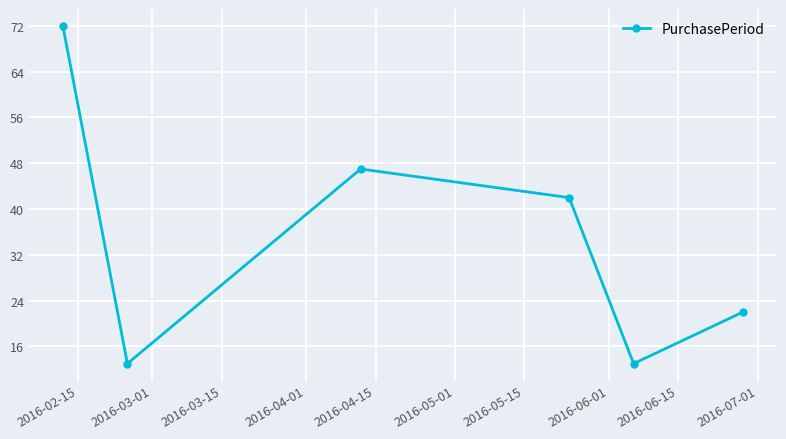

How many data points are less than 42?

3